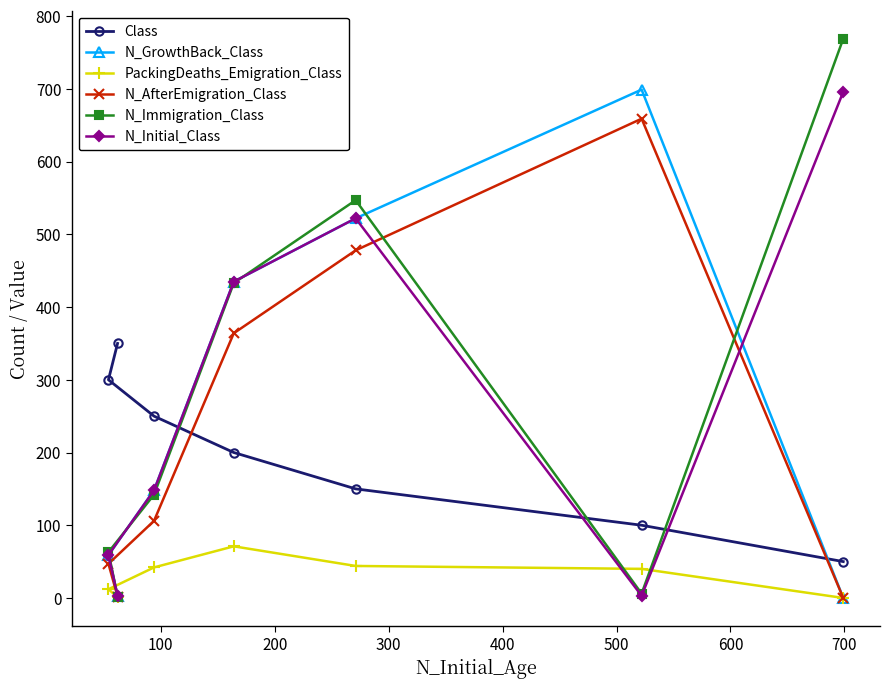

Which series has the largest range (max minus min)?

N_Immigration_Class